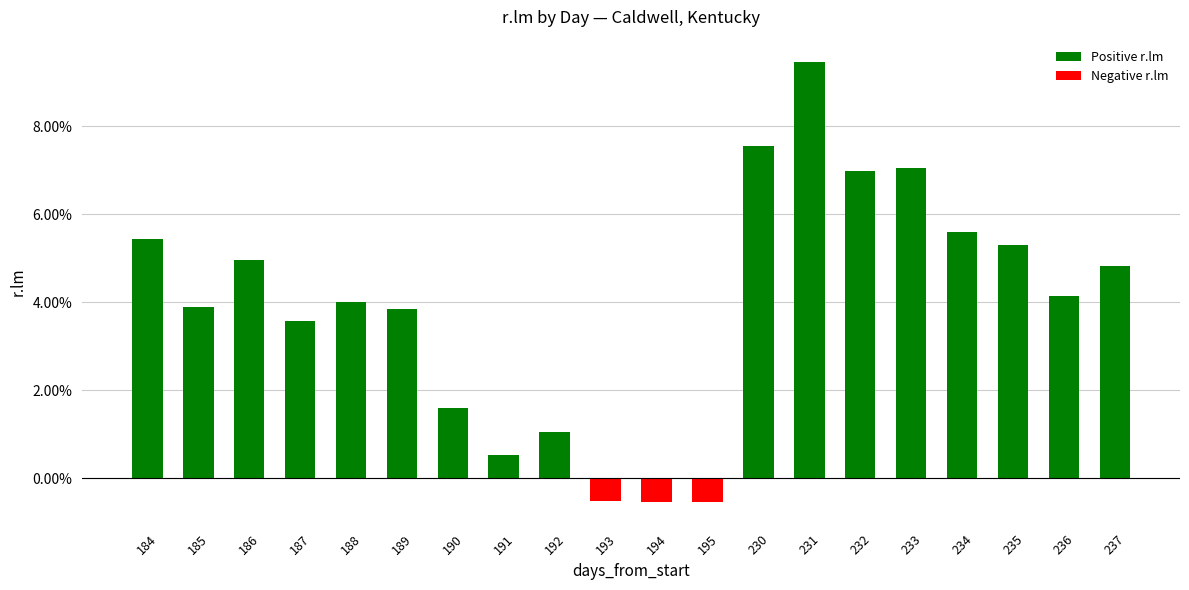

Where is Positive r.lm nearest to the value 0?

193